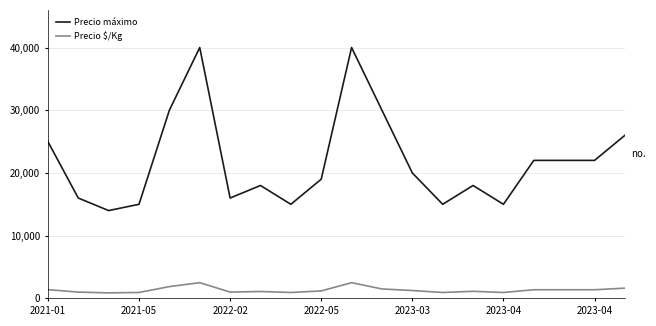

True or false: Precio $/Kg and Precio máximo intersect in this chart.

False